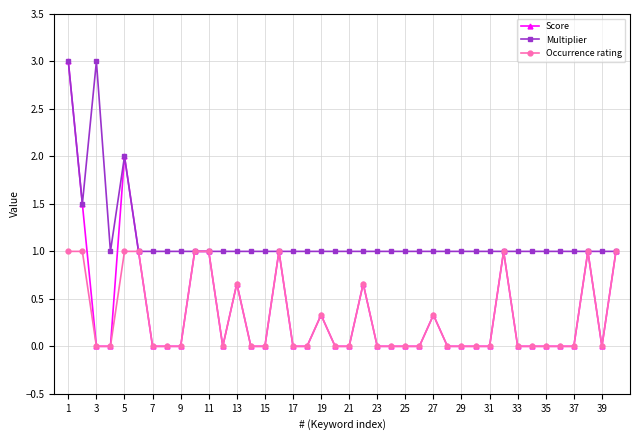

What is the value of the Multiplier point at the 9th from the left?

1.0